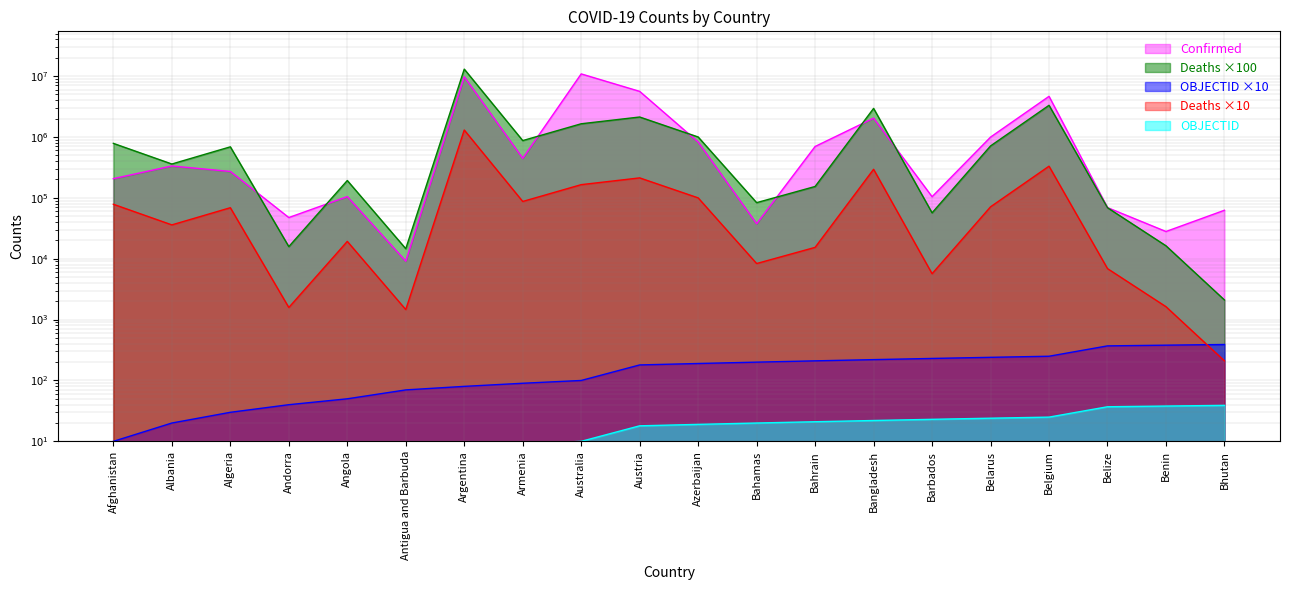

In Deaths, how many points are lower than both neighbors (excluding endpoints)?

6